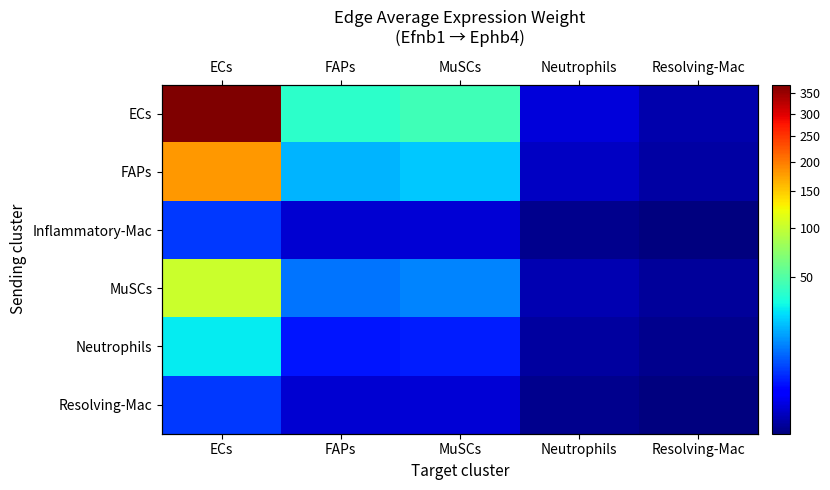

What is the average value of the Neutrophils series?

7.0